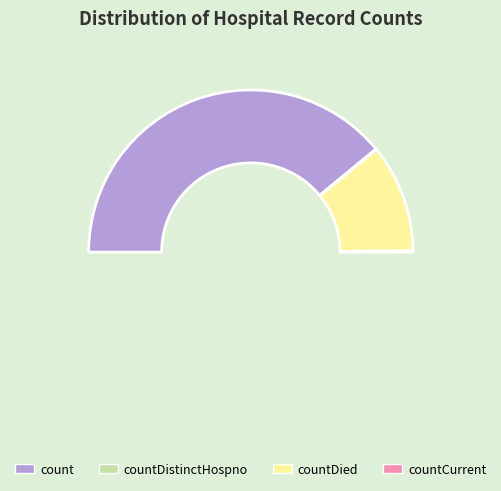

What is the largest slice in the pie chart?

count